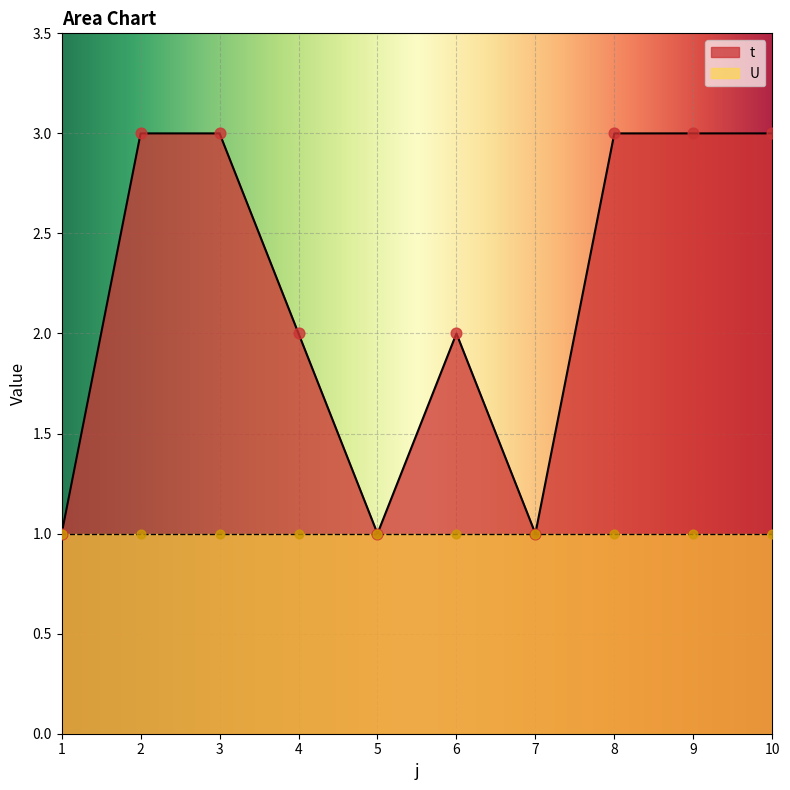

Approximately how many times larger is the value at 9 compared to 10?

1.0